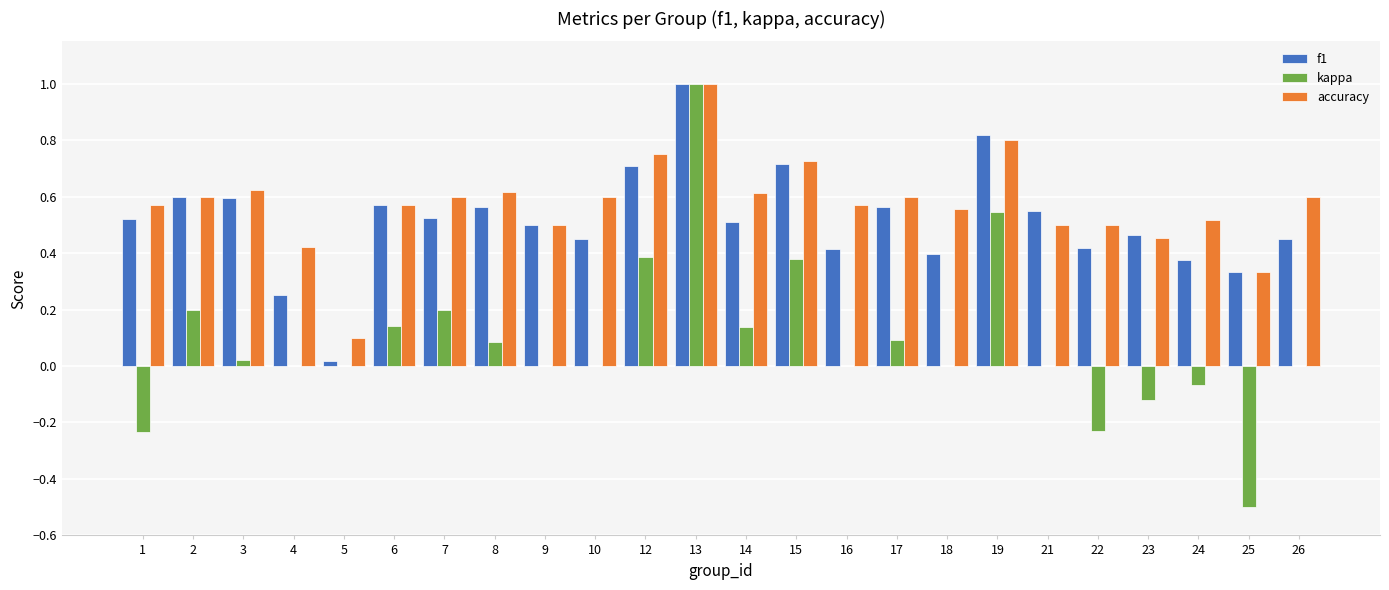

The accuracy series shows 0.6 at 1. True or false?

True